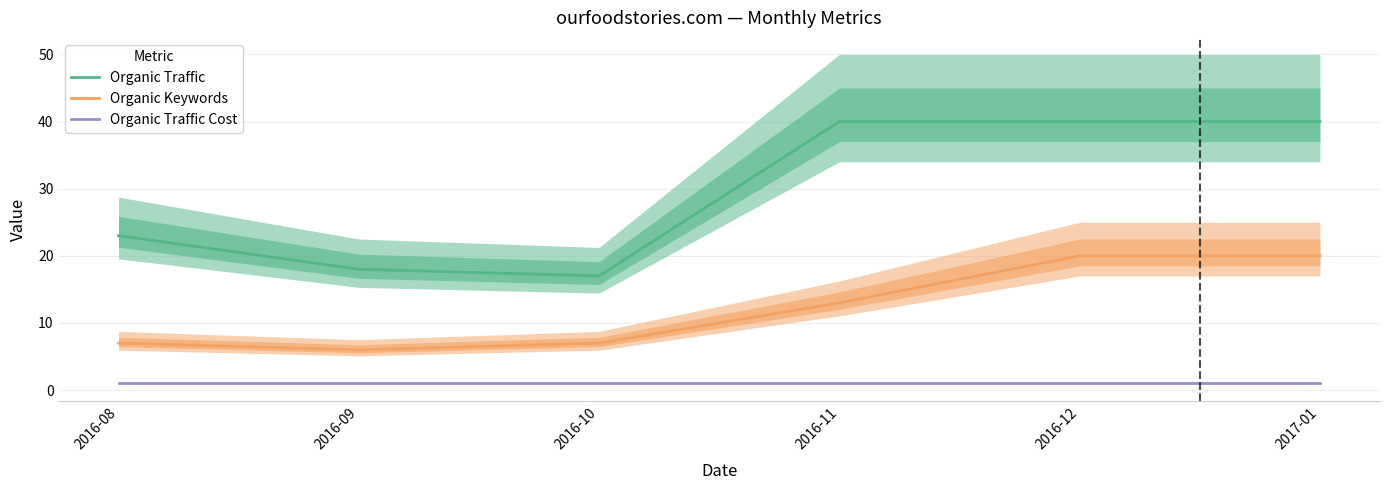

Does the chart have visible grid lines?

Yes